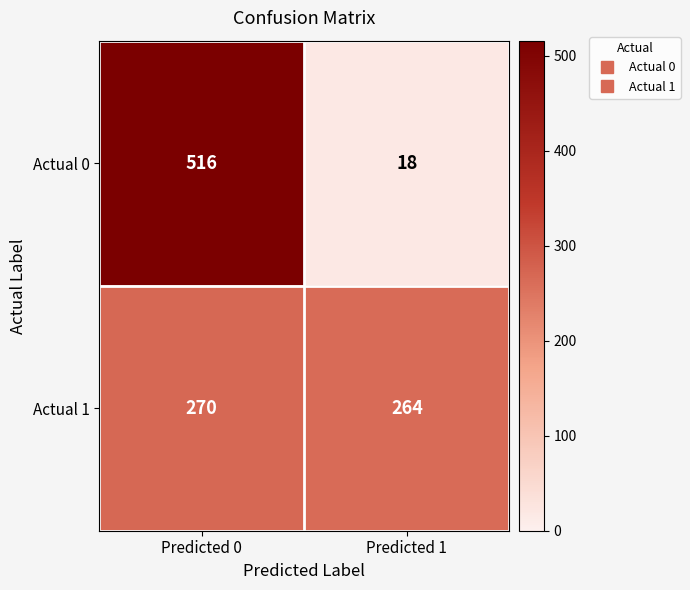

Which series has the largest range (max minus min)?

Actual 0